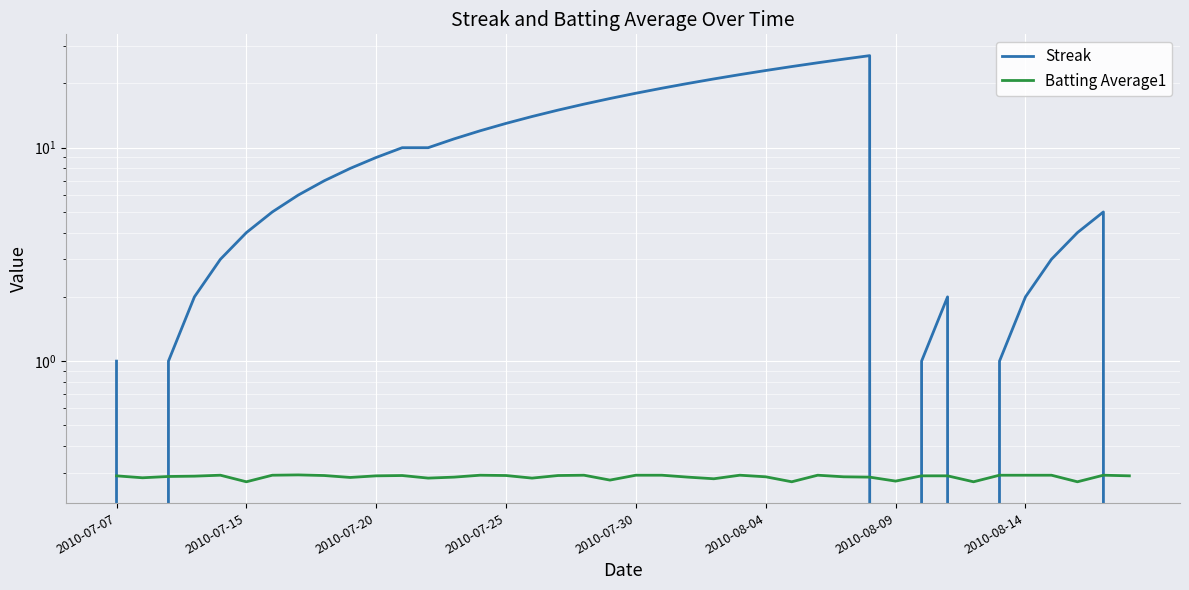

Is this an area chart (filled region under the line)?

No